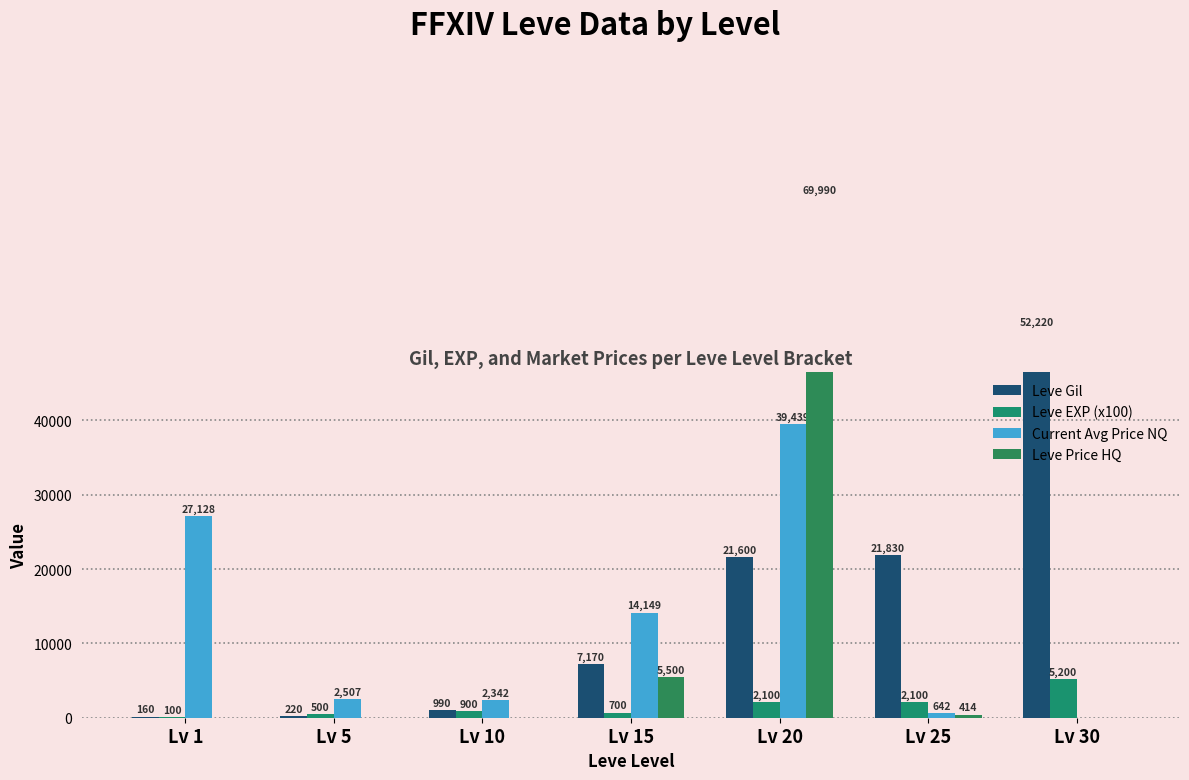

Reading left to right, list all the values displayed in this chart.

Leve Gil: Lv 1=160	Lv 5=220	Lv 10=990	Lv 15=7170	Lv 20=21600	Lv 25=21830	Lv 30=52220
Leve EXP (x100): Lv 1=100	Lv 5=500	Lv 10=900	Lv 15=700	Lv 20=2100	Lv 25=2100	Lv 30=5200
Current Avg Price NQ: Lv 1=27128	Lv 5=2507	Lv 10=2342	Lv 15=14149	Lv 20=39439	Lv 25=642	Lv 30=0
Leve Price HQ: Lv 1=0	Lv 5=0	Lv 10=0	Lv 15=5500	Lv 20=69990	Lv 25=414	Lv 30=0